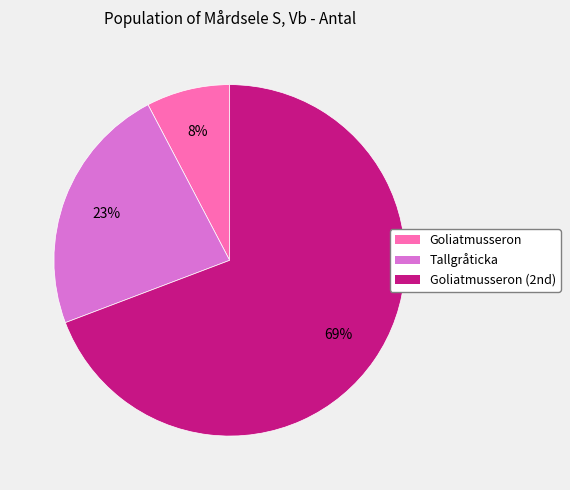

To the nearest percent, what is the average slice percentage?

33%